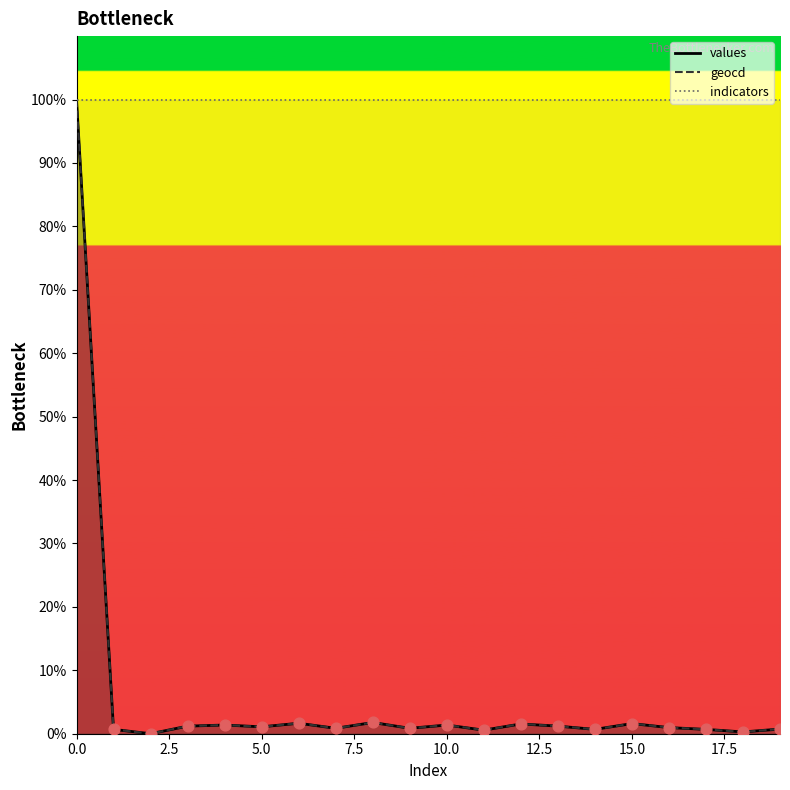

Which series has the largest total across all categories?

geocd